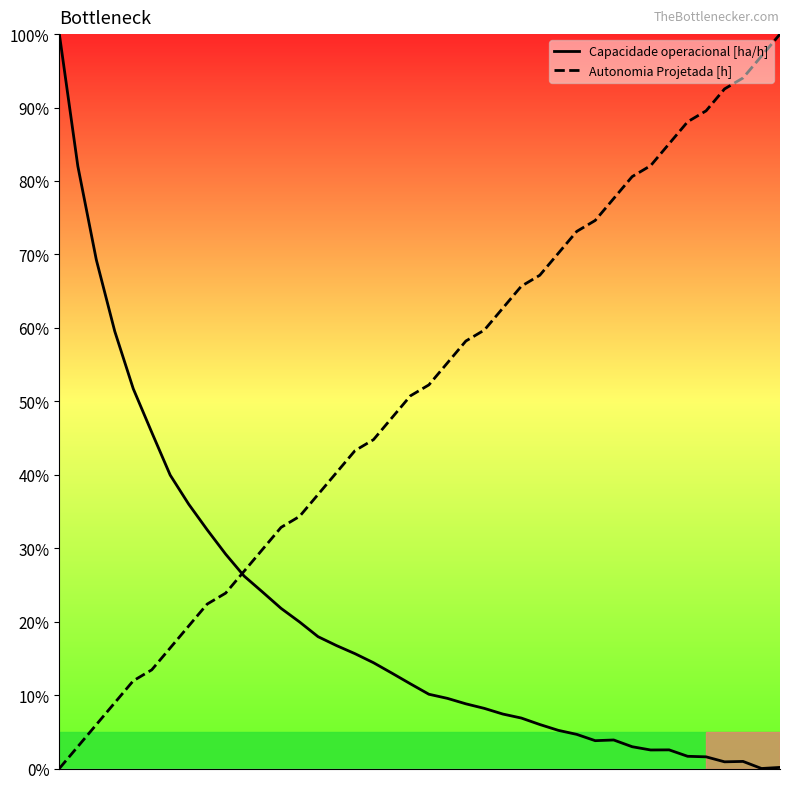

How many lines are shown in the chart?

2